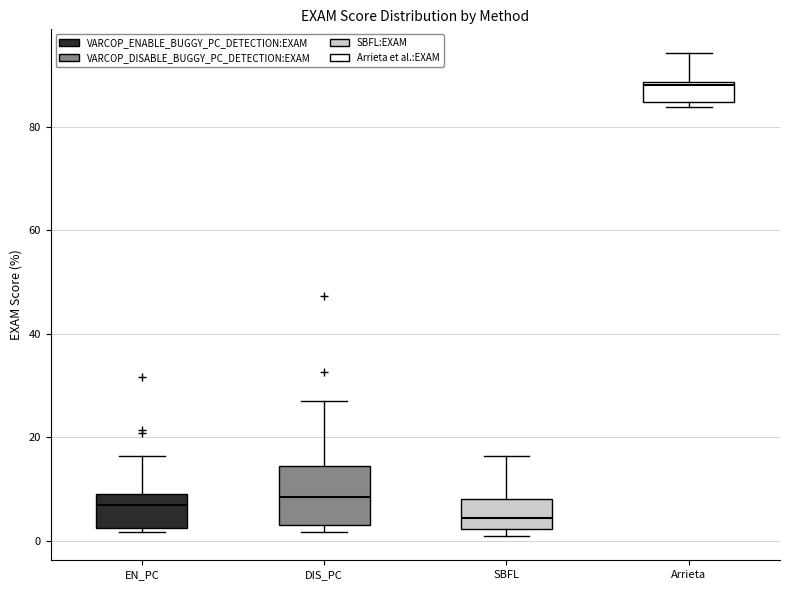

Which box is the tallest, from its lower edge to its upper edge?

DIS_PC